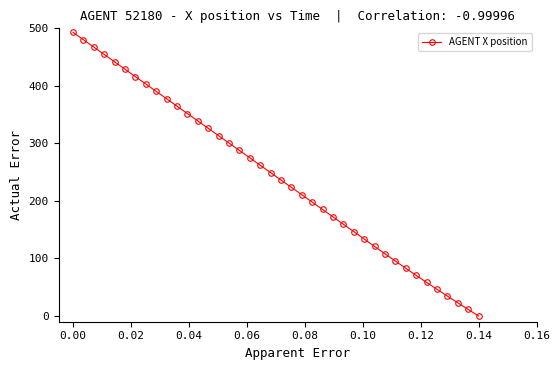

True or false: there are more than 2 points higher than both neighbors.

False